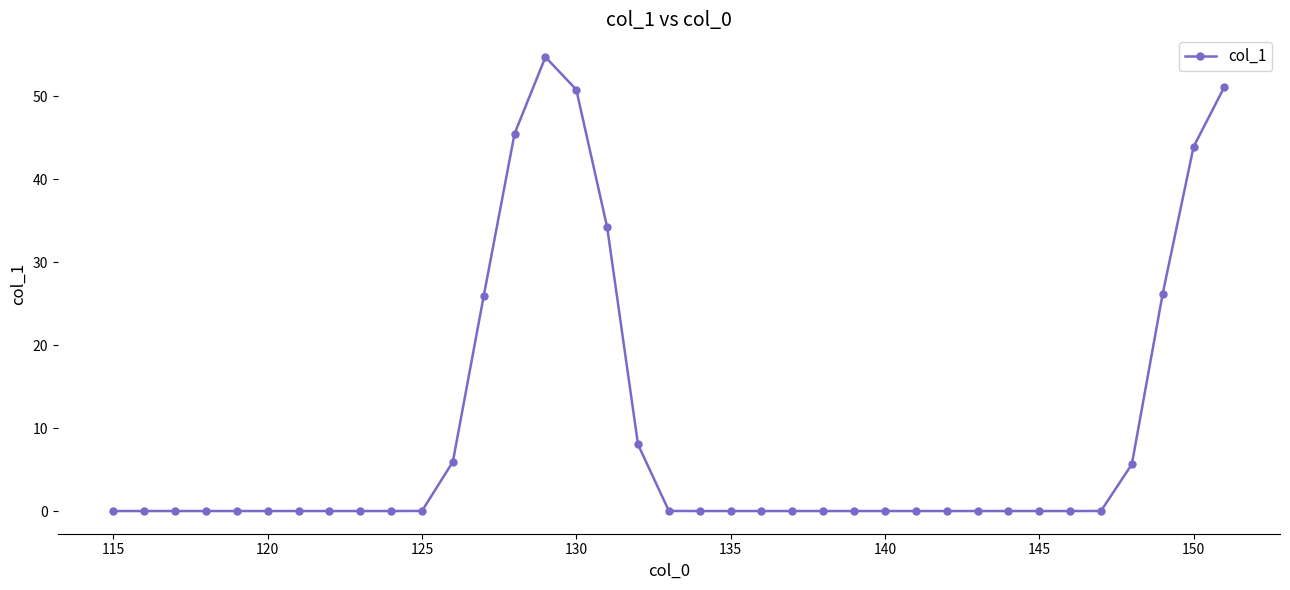

What is the sum of all values?

352.1